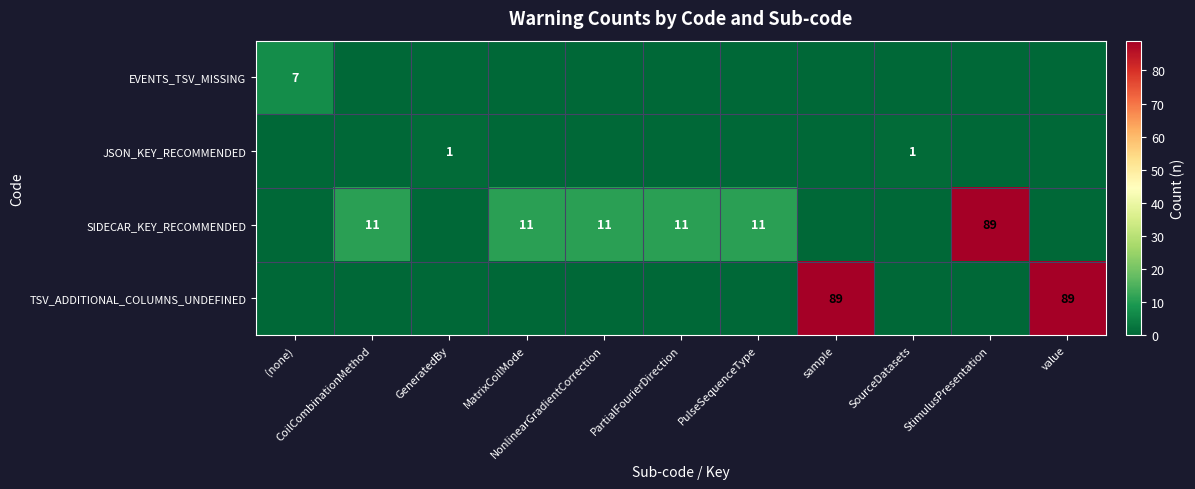

What is the spread (max minus min) of values at (none)?

7